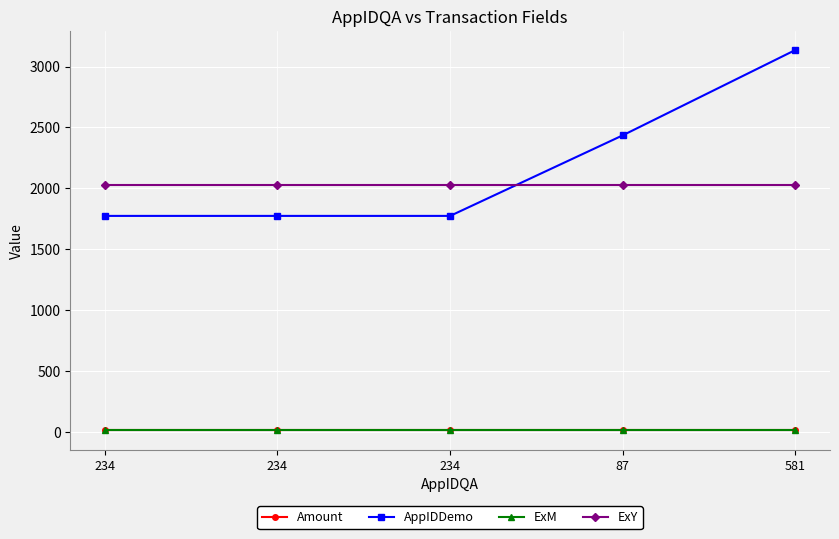

What is the label of the 4th point from the right?

234